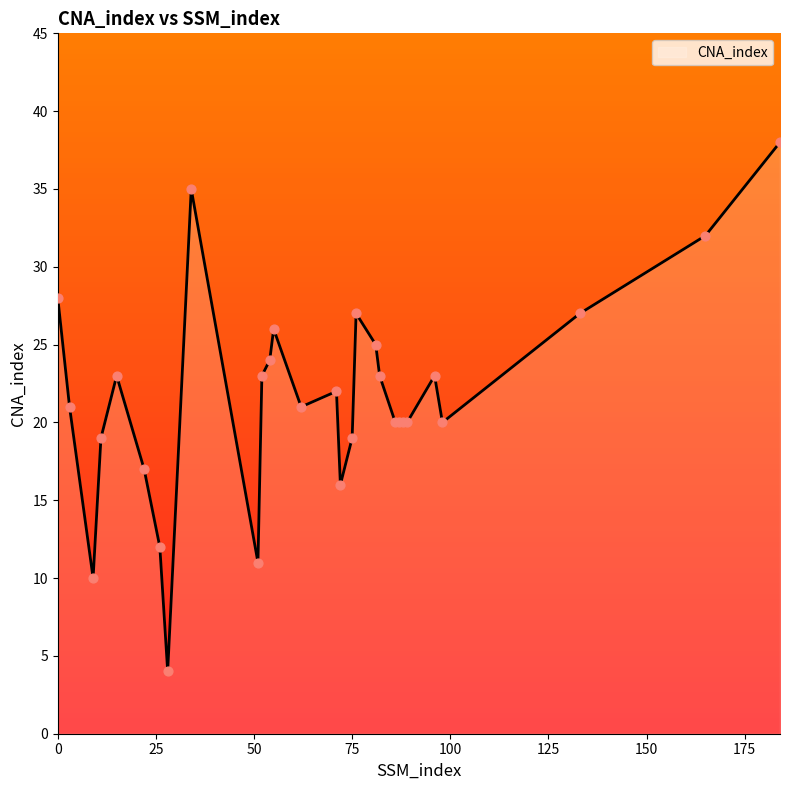

What is the difference between the maximum and minimum values?

34